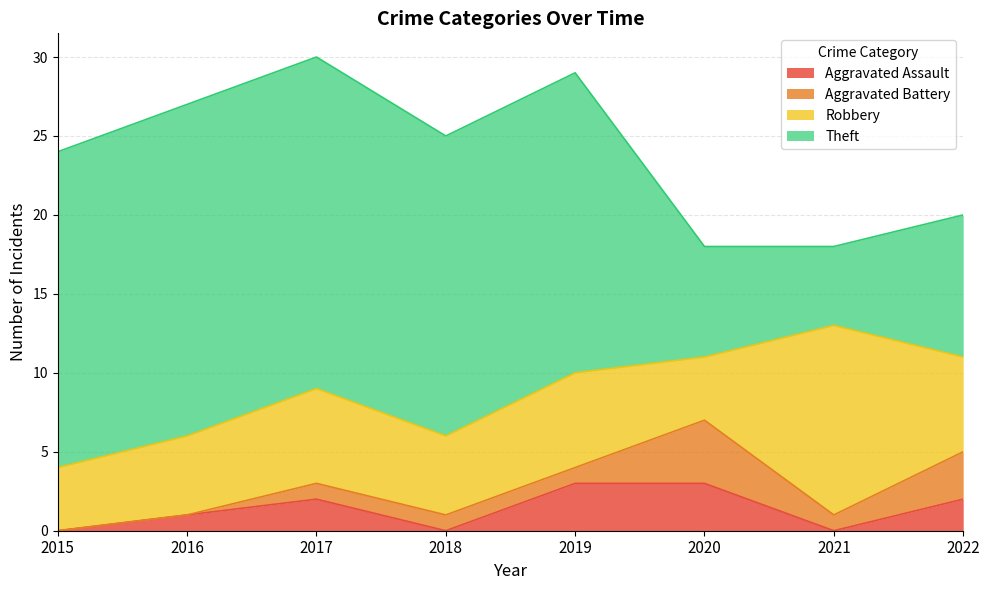

At which label is Aggravated Battery closest to 2?

2017